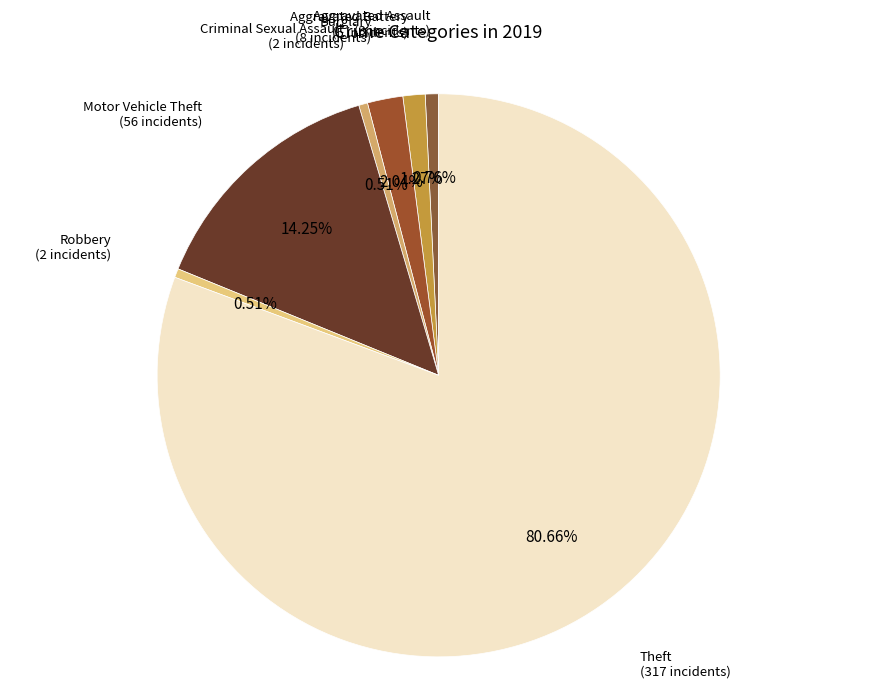

To the nearest percent, what is the average slice percentage?

14%